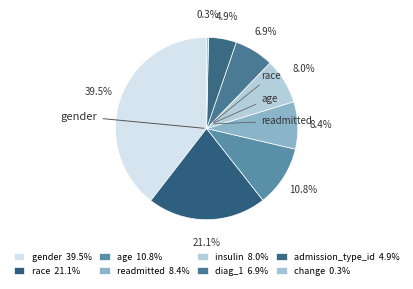

What is the largest slice in the pie chart?

gender